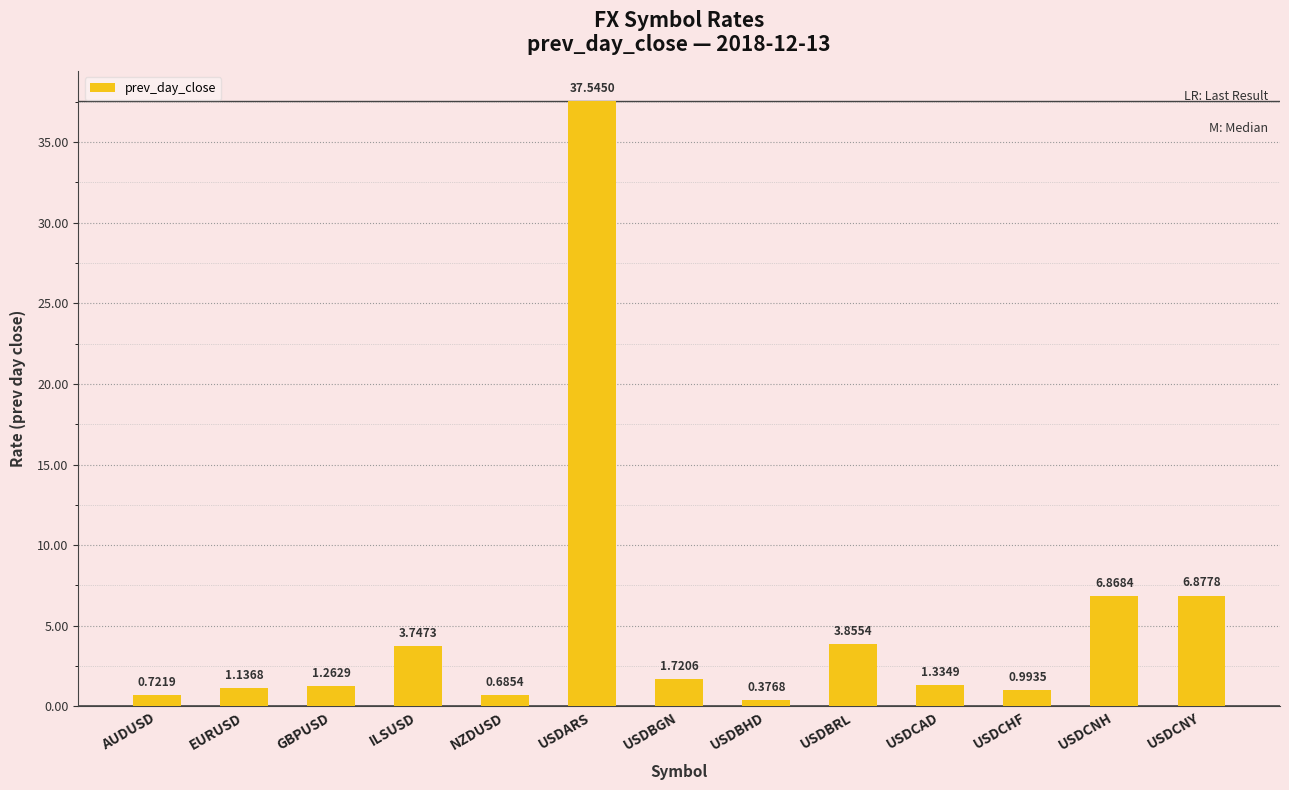

Which category has the highest value across all series?

USDARS